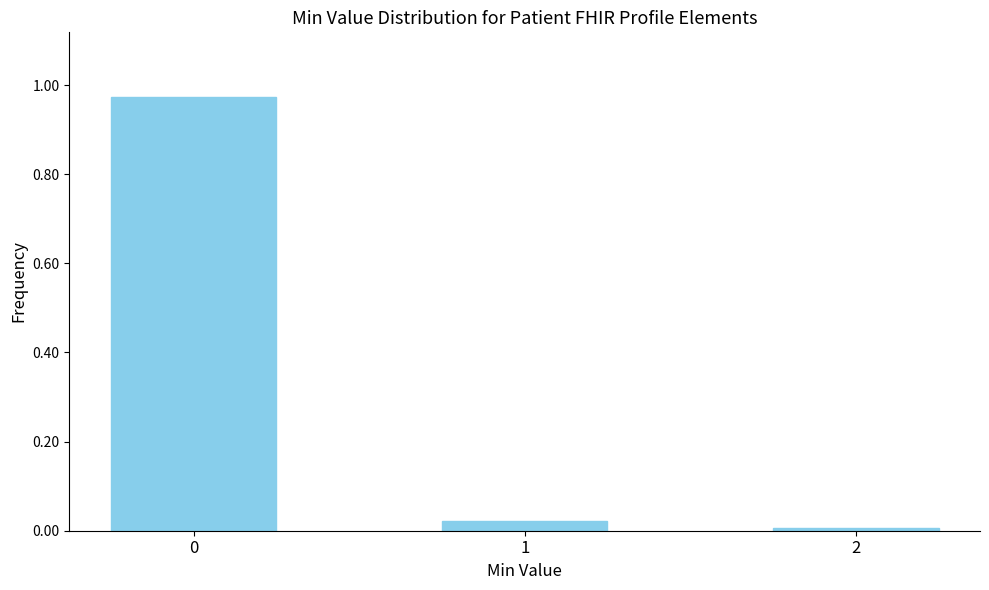

The chart shows a value of 0.0 at 2. True or false?

True